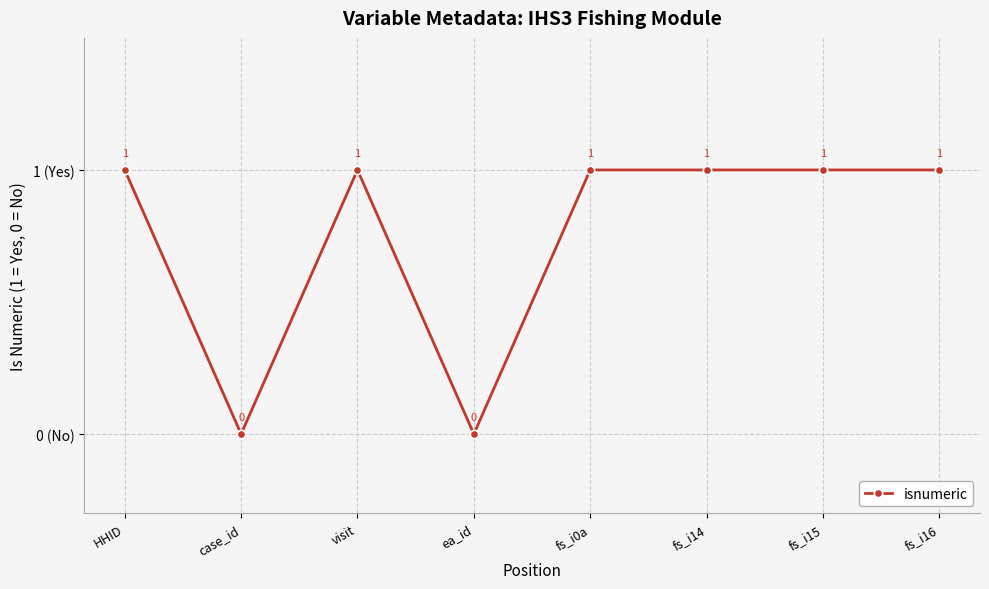

Which label corresponds to the largest value in the chart?

HHID